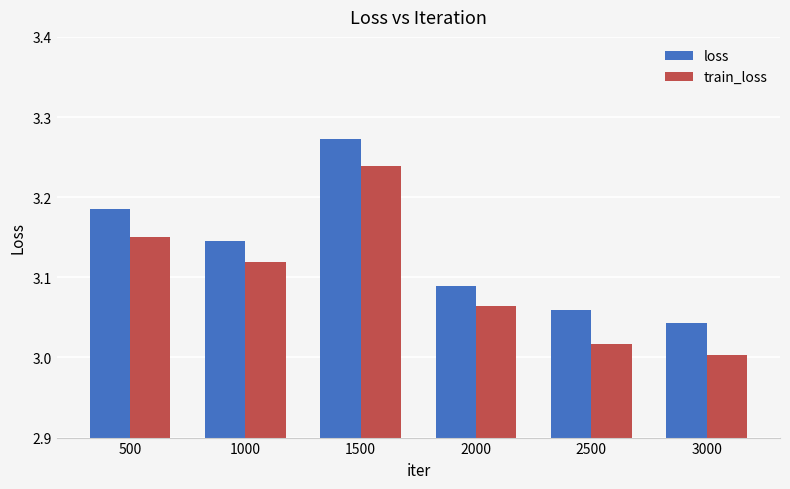

How many bars are there in total?

12